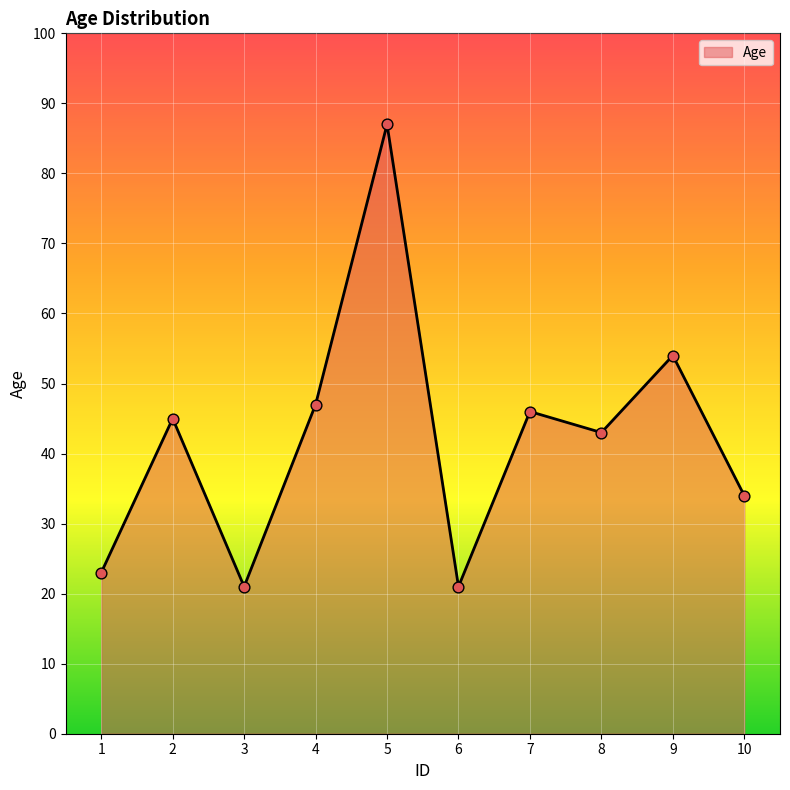

Which has a higher value, 2 or 4?

4